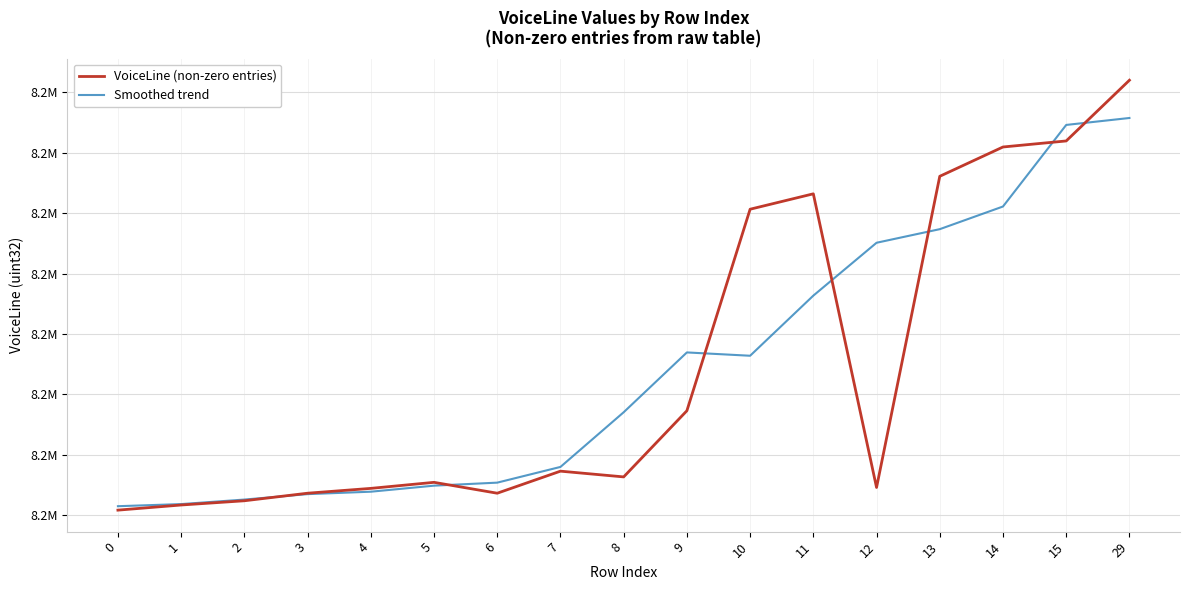

Does the chart have visible grid lines?

Yes